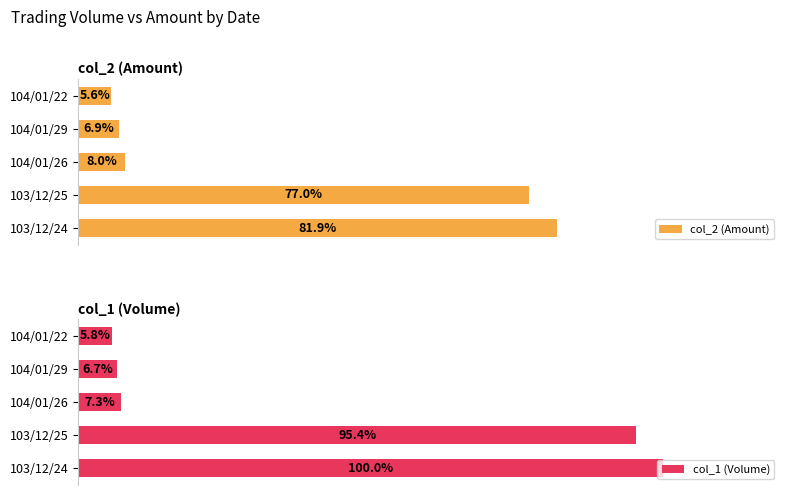

List the labels in order of col_2 (Amount) value, largest first.

103/12/24, 103/12/25, 104/01/26, 104/01/29, 104/01/22